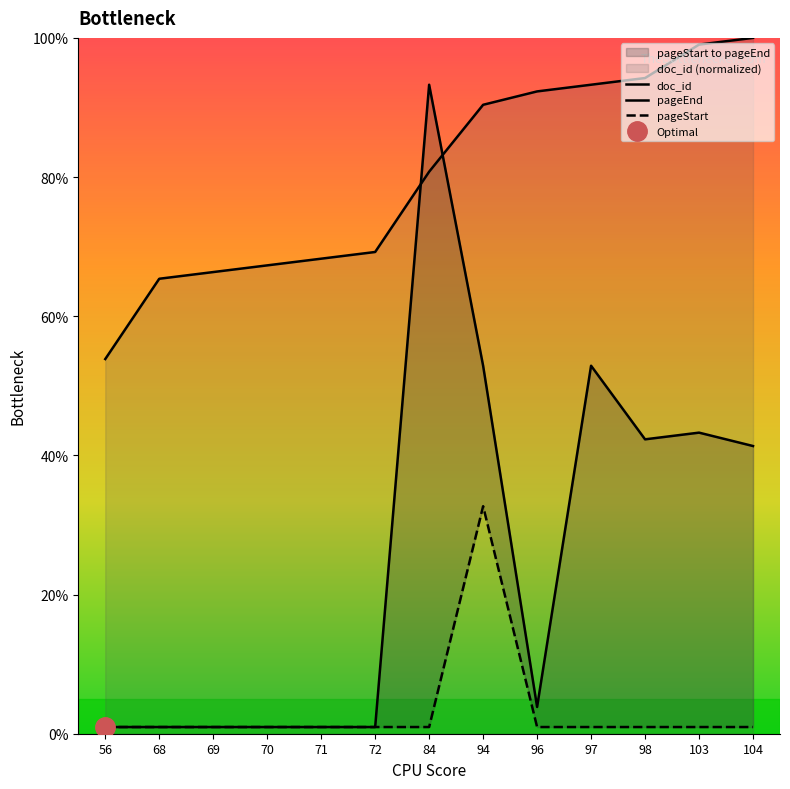

Is it true that doc_id equals 1.0 at 71?

False